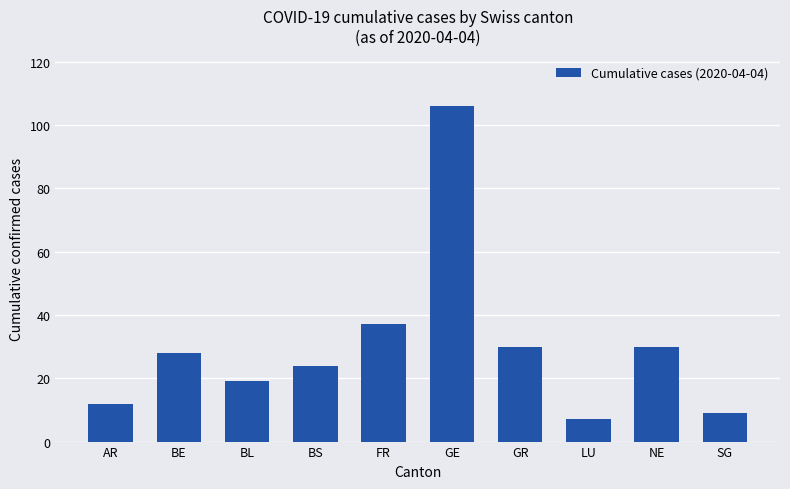

Are the bars grouped side by side (vs. stacked)?

No